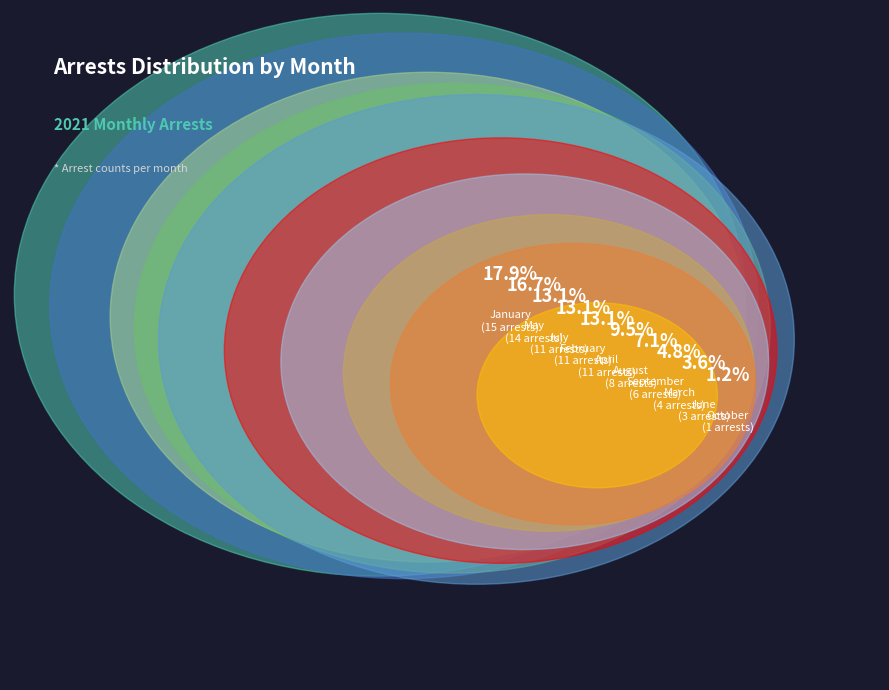

What is the change in value from August to September?

-2